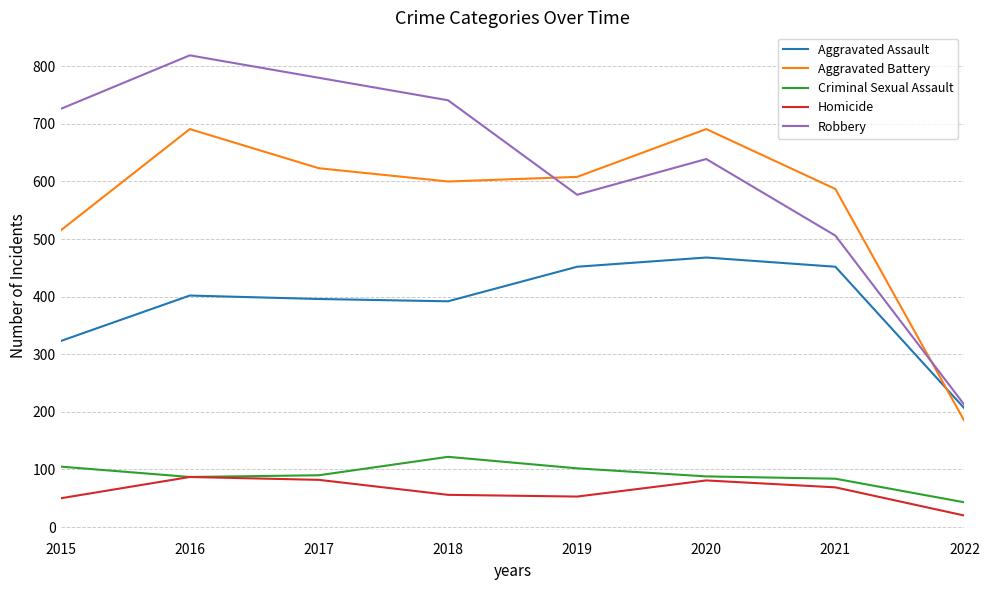

Read the Homicide value at 2021, to the nearest 10.

70